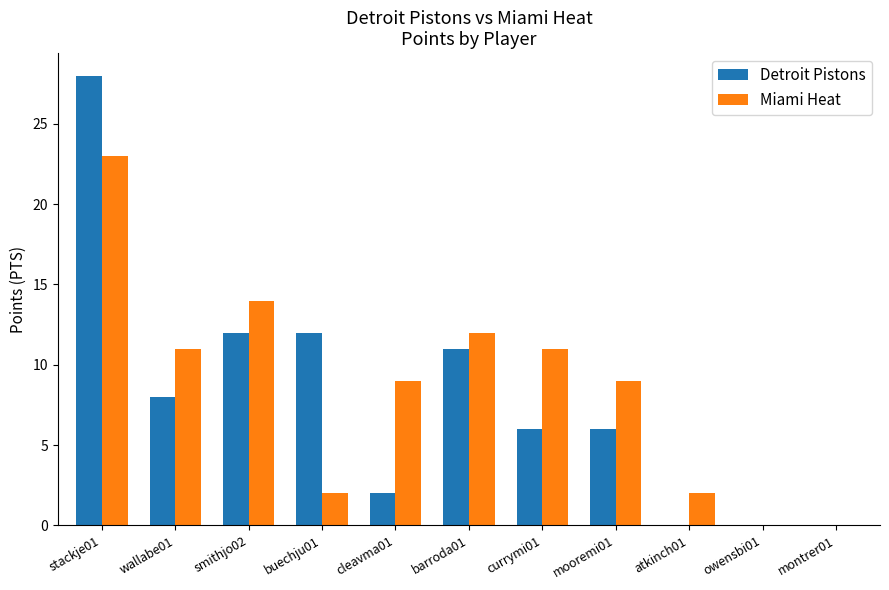

Does the chart contain stacked bars?

No